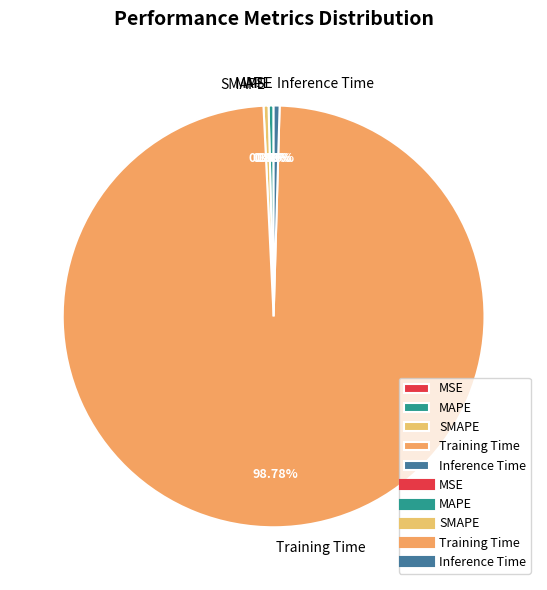

True or false: MAPE accounts for 13% of the total.

False